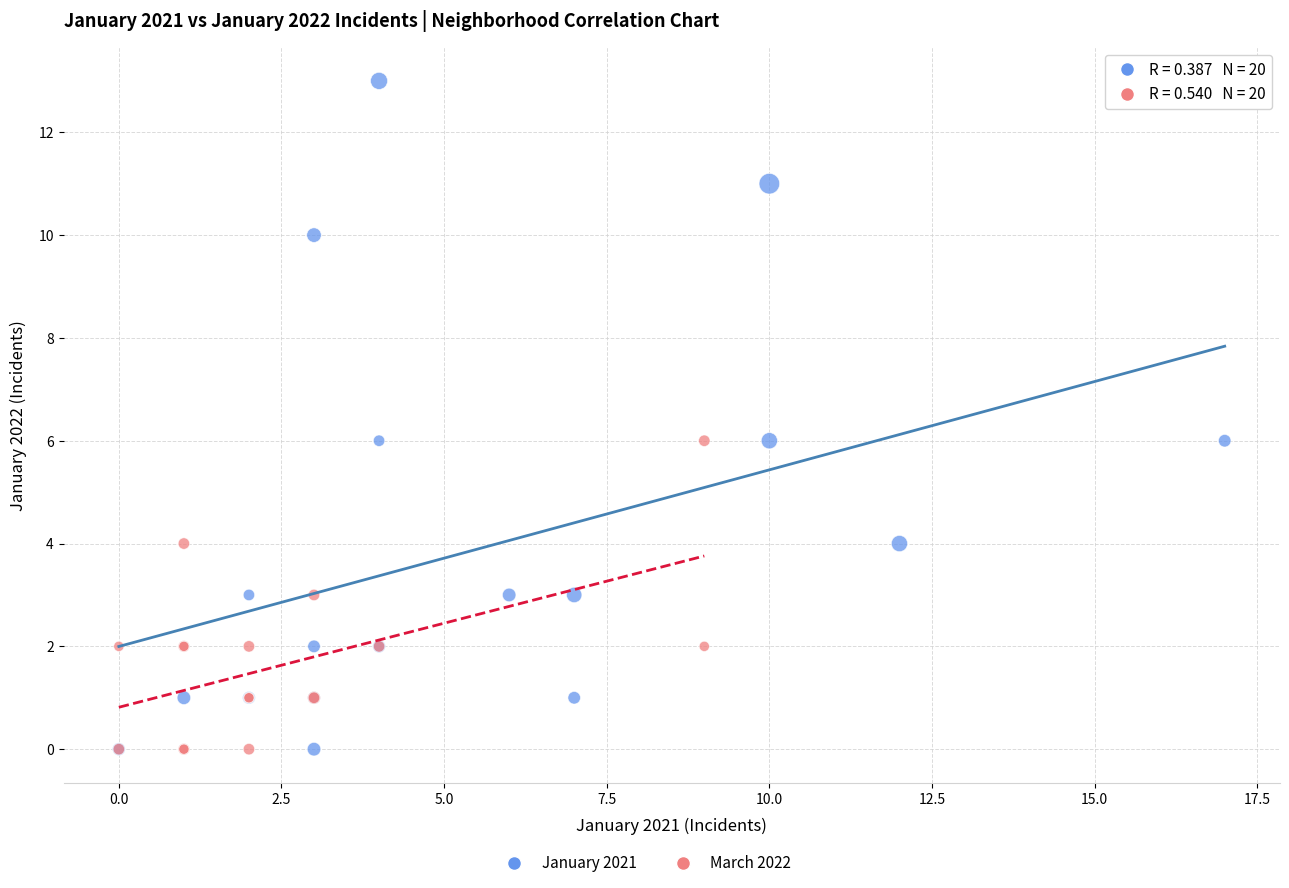

Which series has the widest spread of Y values?

January 2021